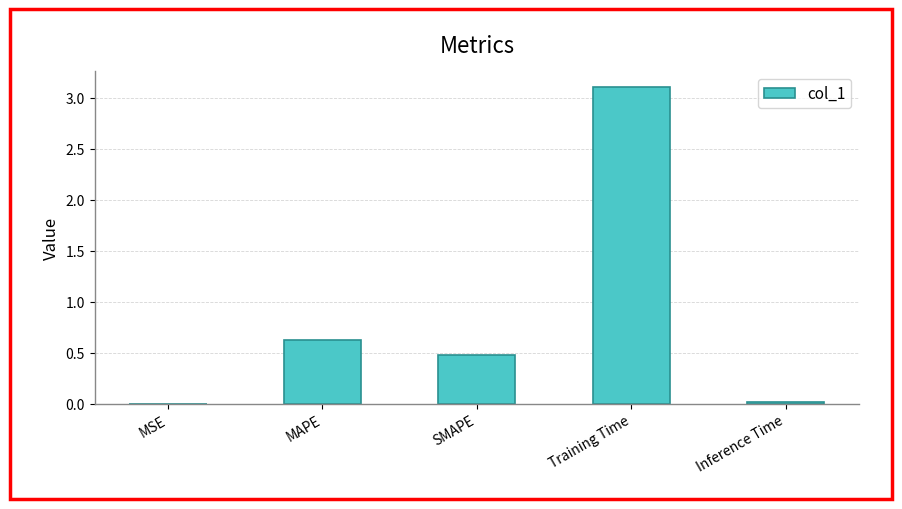

Is it true that the value at MAPE is 1.1?

False